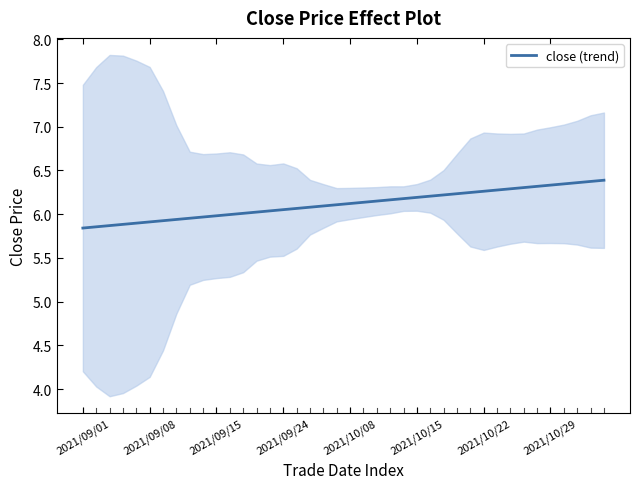

The value at 17 is 1.4. True or false?

False